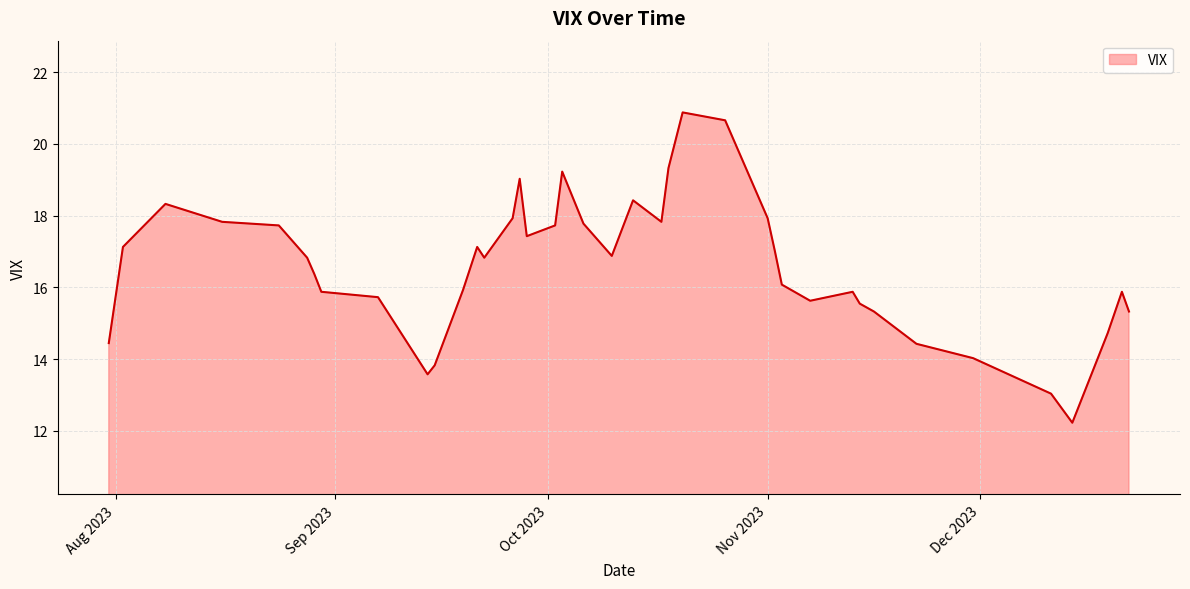

Does the chart have visible grid lines?

Yes